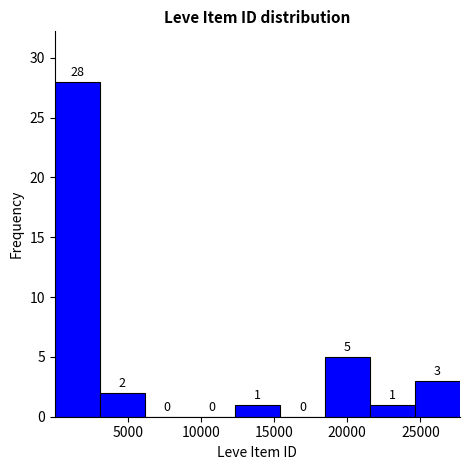

Over which range of the x-axis is the bar tallest?

0 to 3000